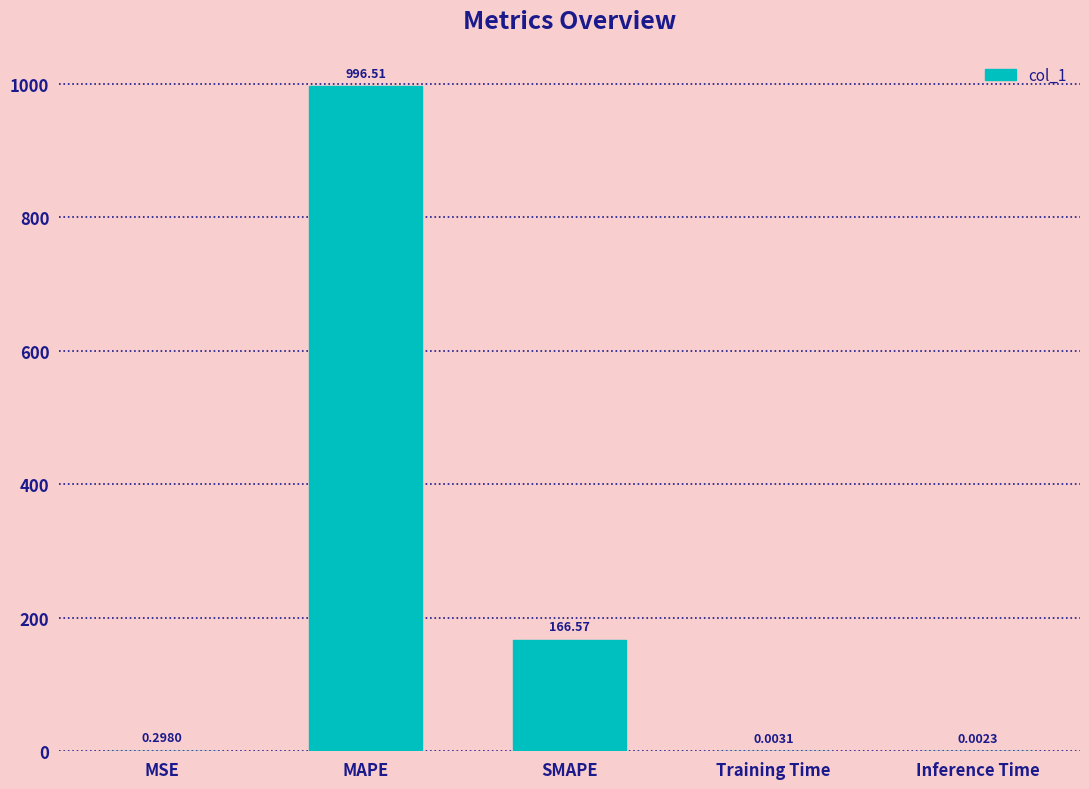

What is the approximate value at SMAPE?

166.6